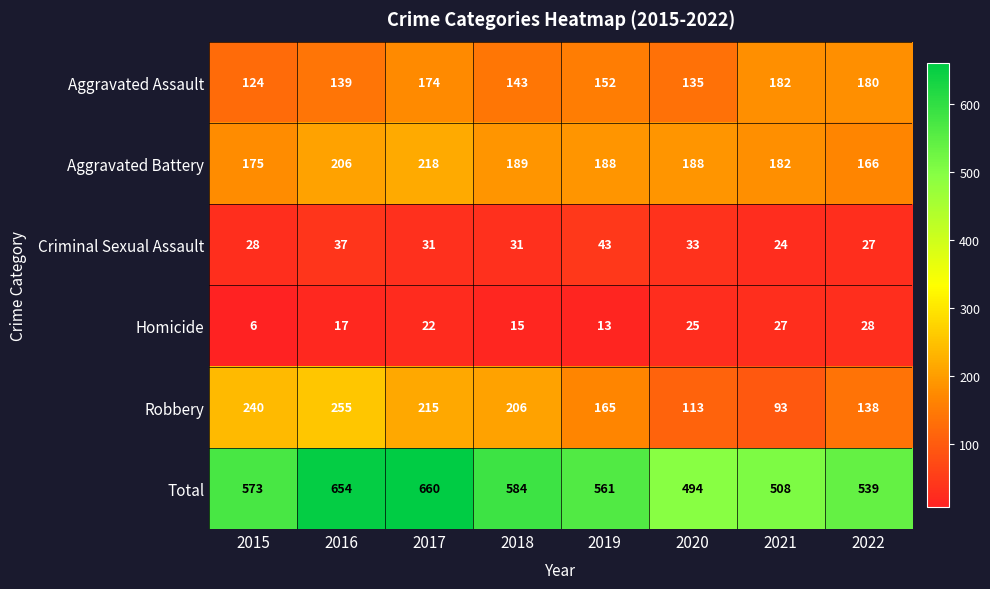

Where is Aggravated Assault nearest to the value 153?

2019